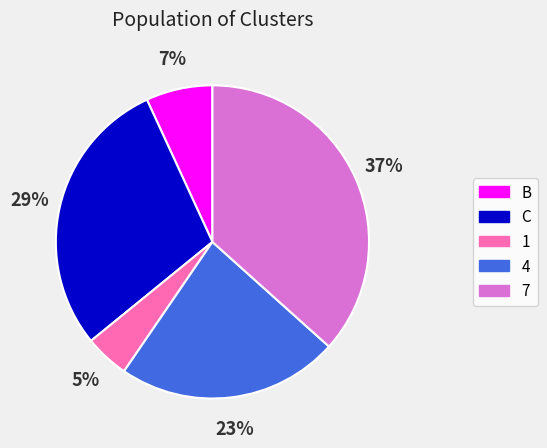

What percentage is the 7 slice, to the nearest percent?

37%